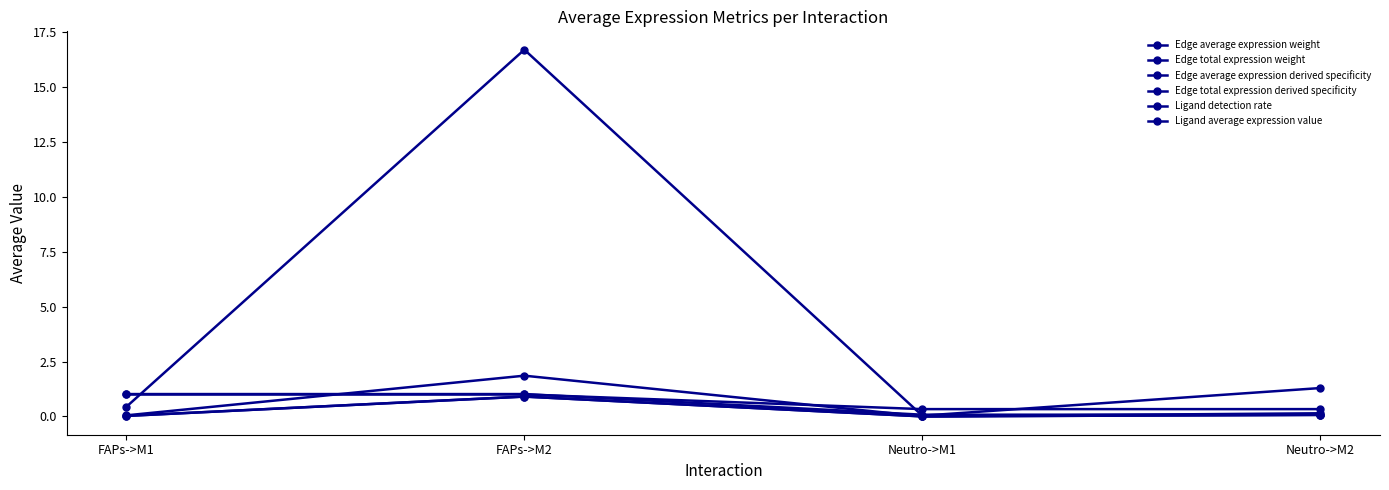

Reading left to right, what are all the values shown in this chart?

Edge average expression weight: FAPs->M1=0.0	FAPs->M2=1.9	Neutro->M1=0.0	Neutro->M2=0.1
Edge total expression weight: FAPs->M1=0.4	FAPs->M2=16.7	Neutro->M1=0.0	Neutro->M2=1.3
Edge average expression derived specificity: FAPs->M1=0.0	FAPs->M2=0.9	Neutro->M1=0.0	Neutro->M2=0.1
Edge total expression derived specificity: FAPs->M1=0.0	FAPs->M2=0.9	Neutro->M1=0.0	Neutro->M2=0.1
Ligand detection rate: FAPs->M1=1.0	FAPs->M2=1.0	Neutro->M1=0.3	Neutro->M2=0.3
Ligand average expression value: FAPs->M1=1.0	FAPs->M2=1.0	Neutro->M1=0.1	Neutro->M2=0.1